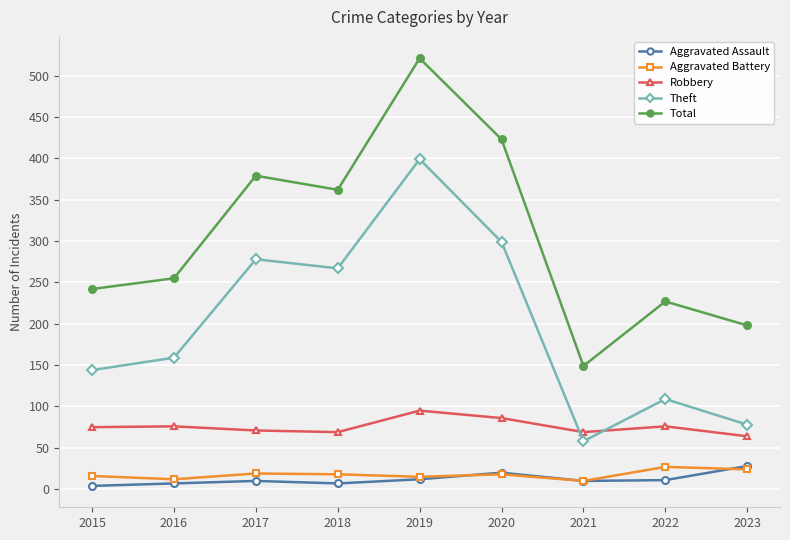

List the labels in order of Total value, smallest first.

2021, 2023, 2022, 2015, 2016, 2018, 2017, 2020, 2019